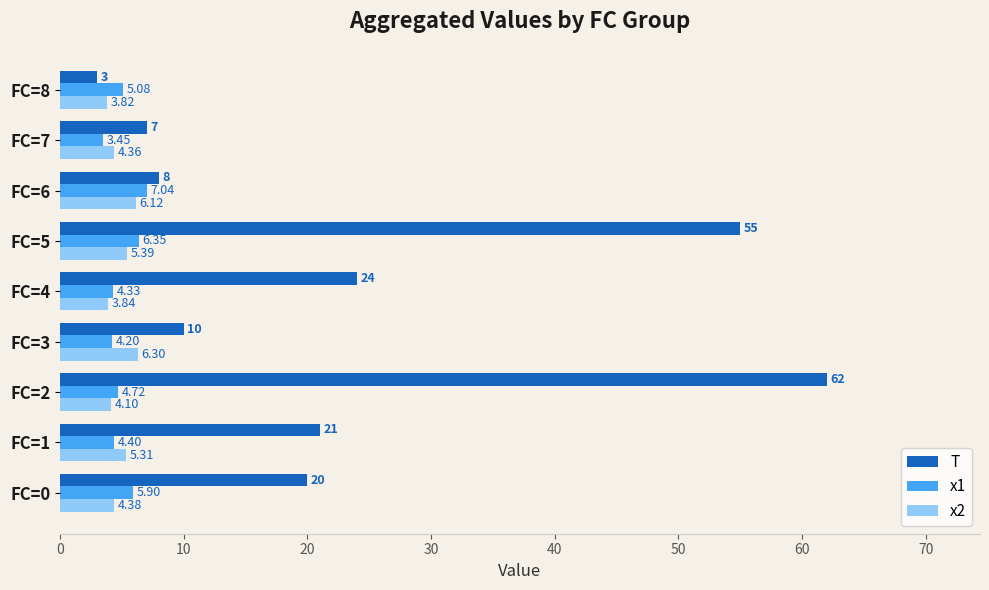

What is the average value of the T series?

23.3